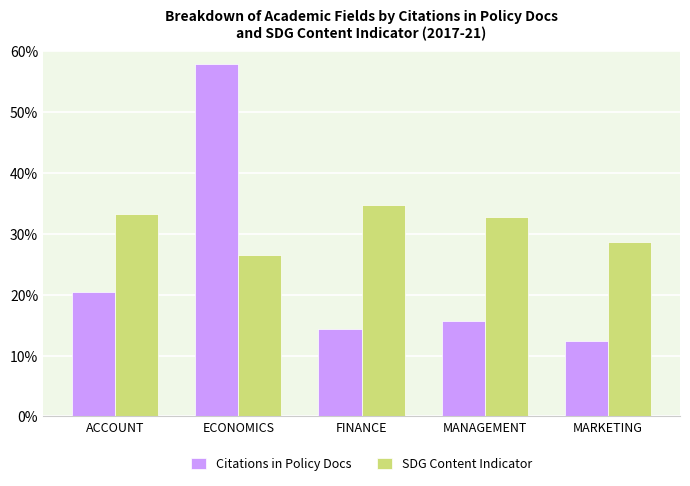

What is the difference between the maximum and second lowest values in the Citations in Policy Docs series?

43.5